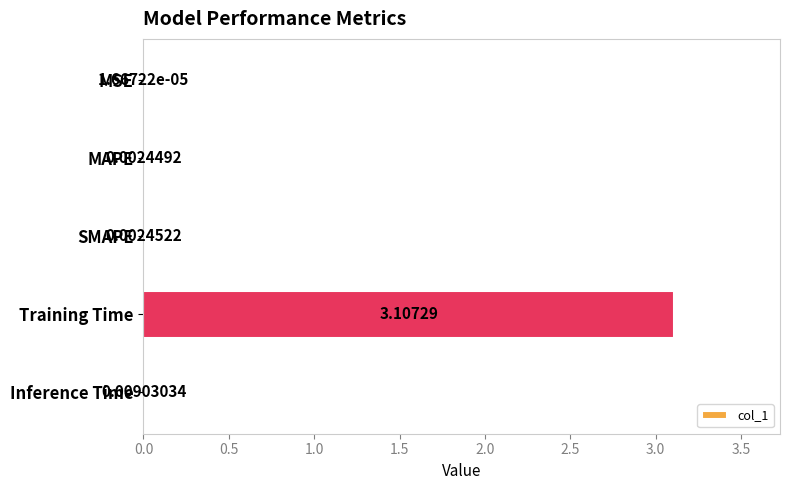

What is the sum of all values?

3.1